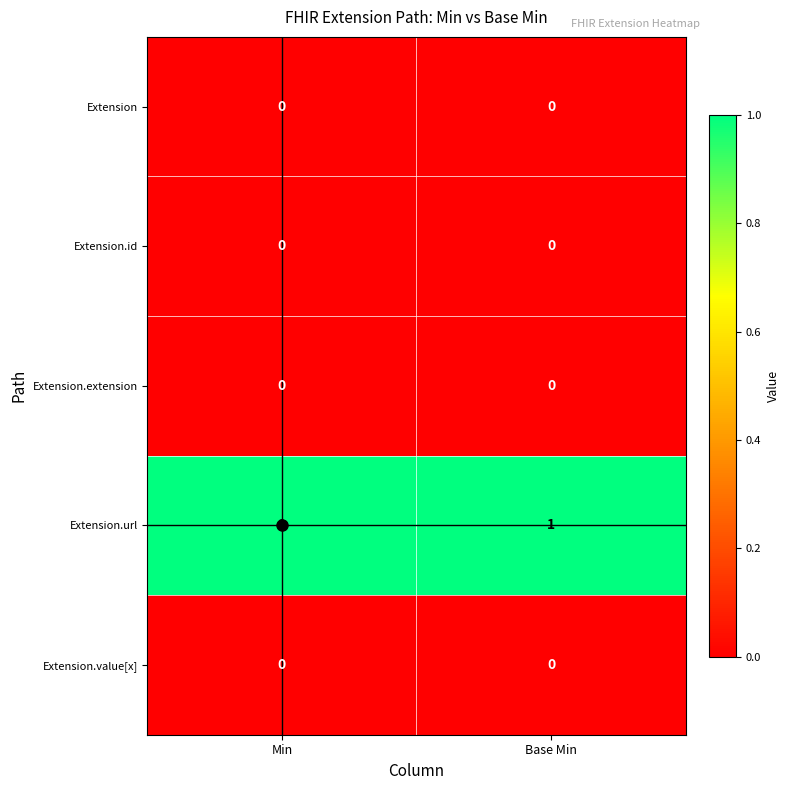

What is the difference between the highest and lowest values at Min?

1